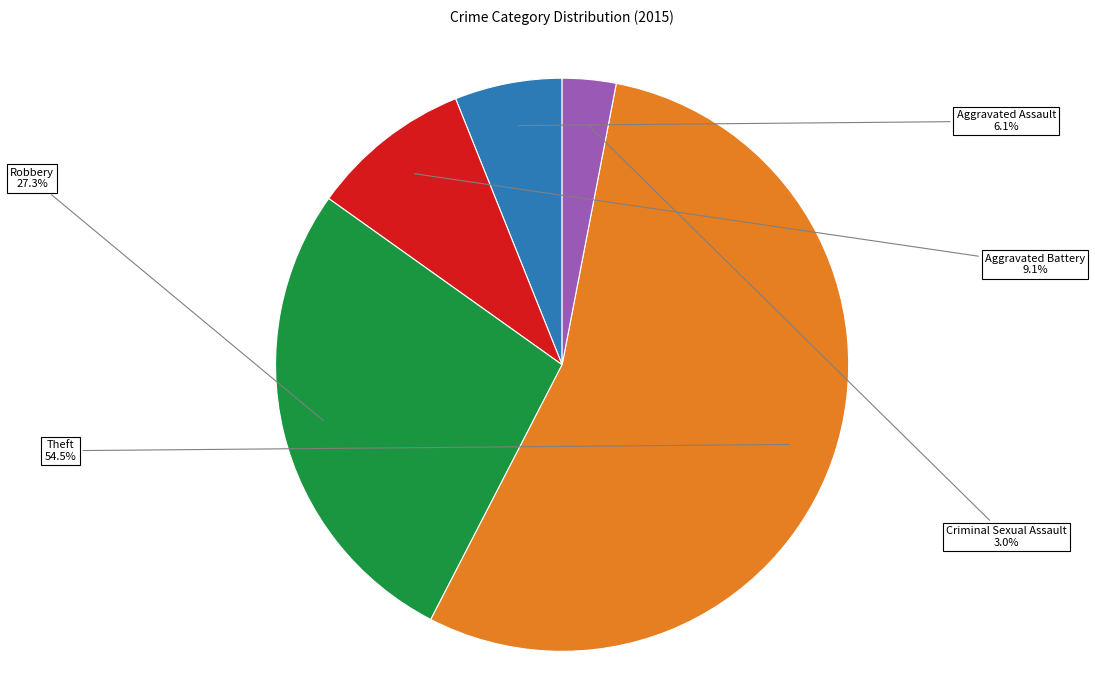

Is there a majority slice in this chart?

Yes